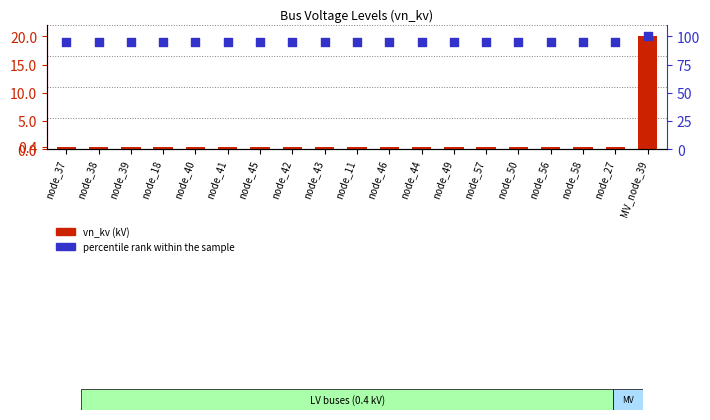

What is the total value across all series at node_18?

95.4